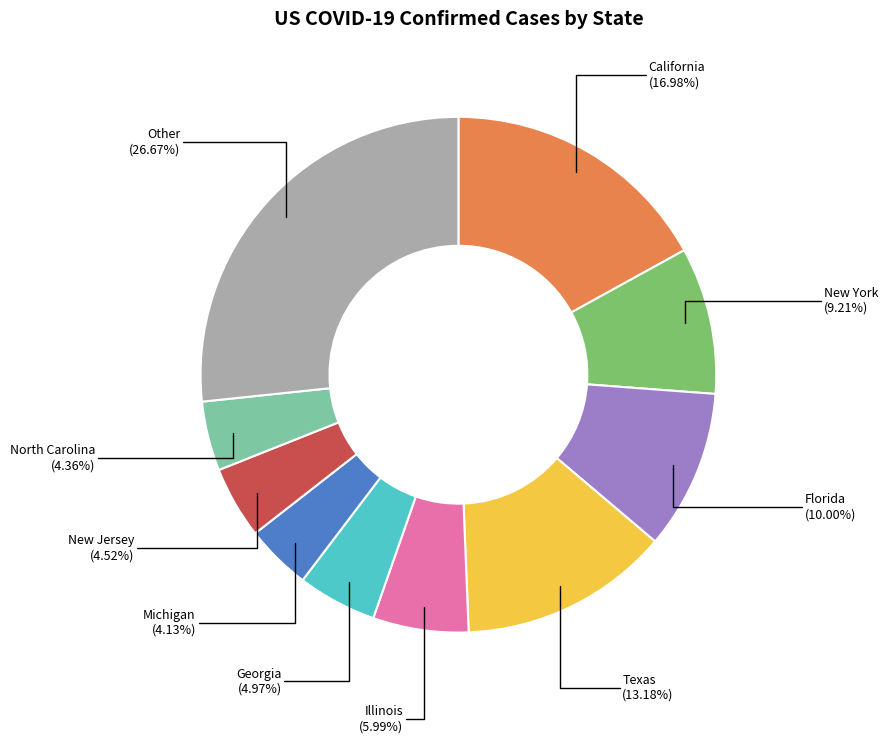

Is there any slice that represents more than half of the pie?

No